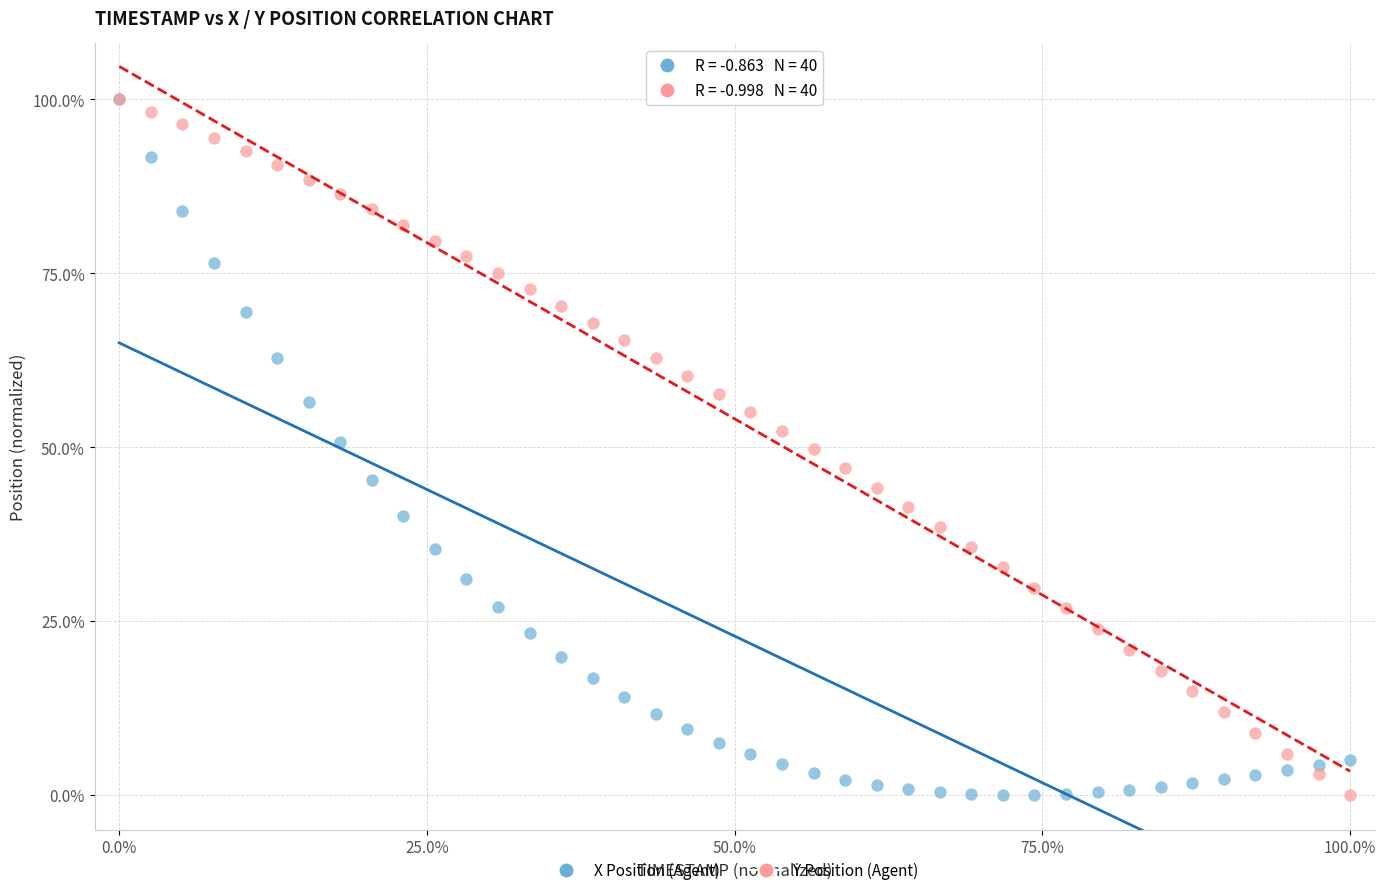

What are all the series names shown in the legend?

X Position (Agent), Y Position (Agent)